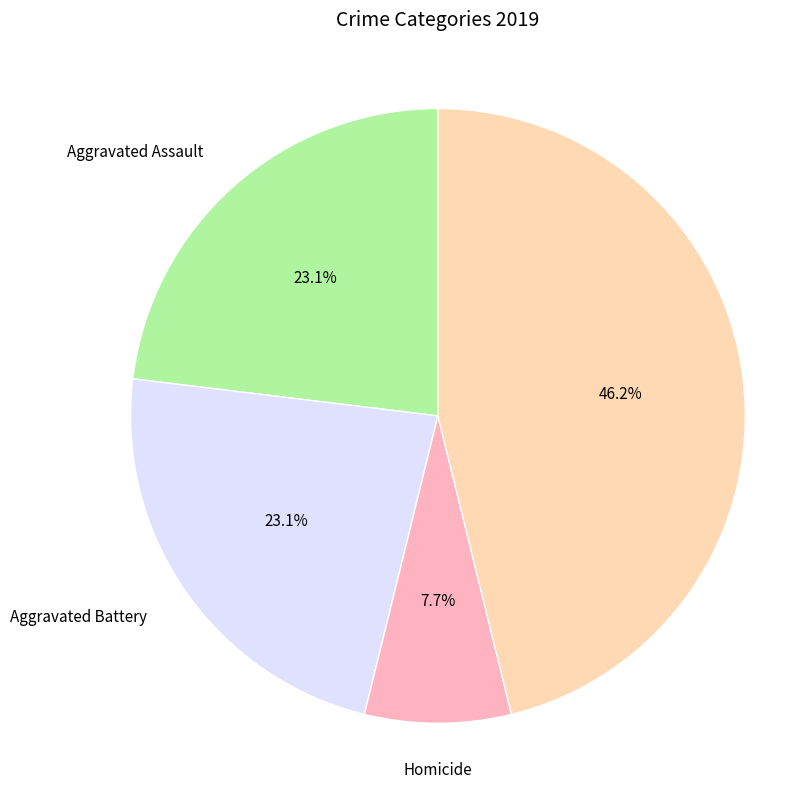

Is there any slice that represents more than half of the pie?

No